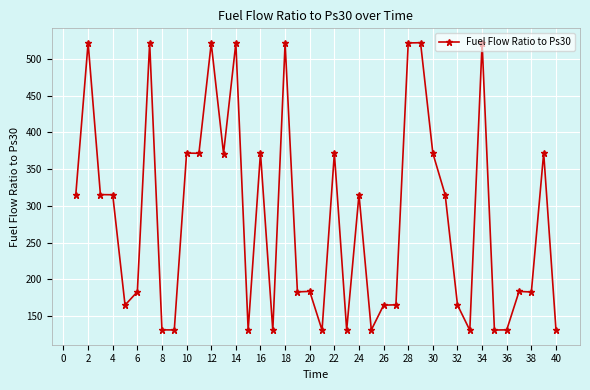

How many lines are shown in the chart?

1